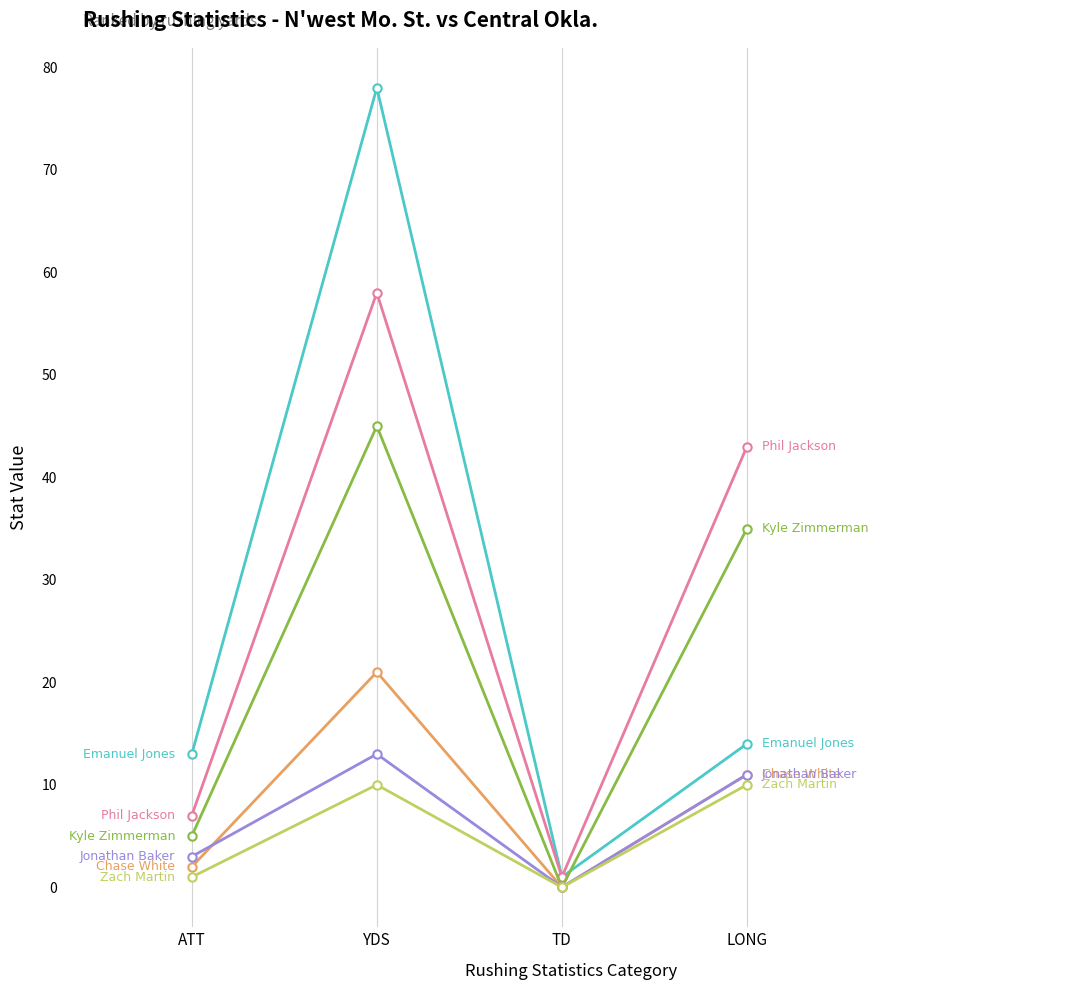

What is the difference between the highest and lowest values at LONG?

33